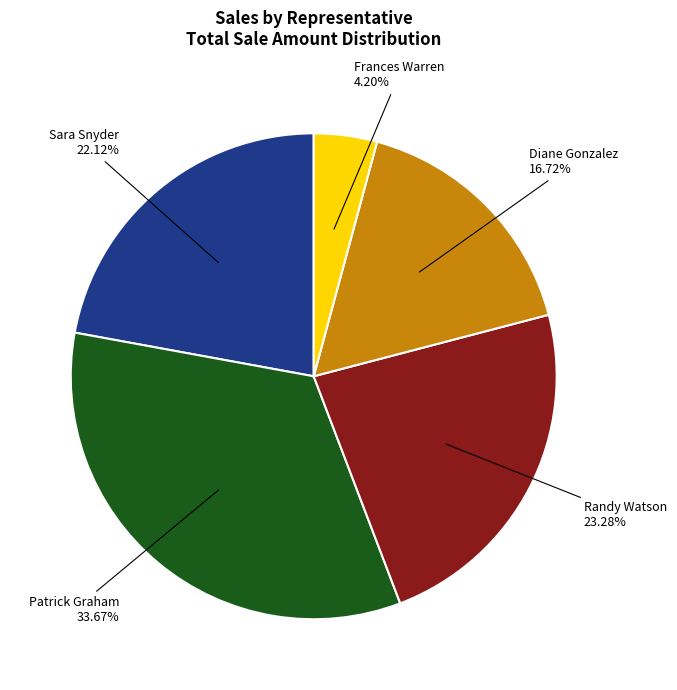

What is the largest slice in the pie chart?

Patrick Graham